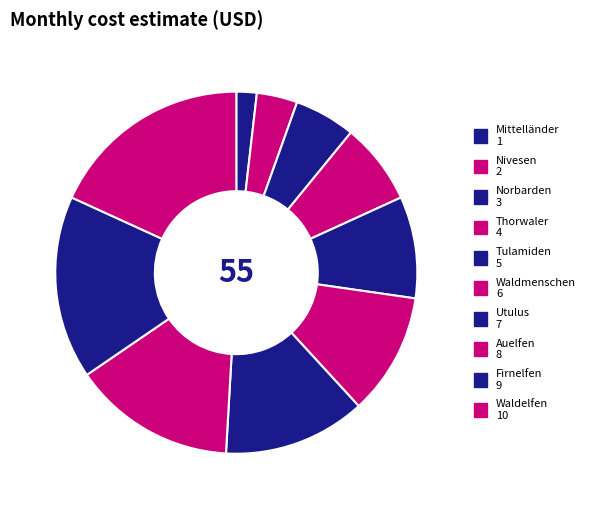

What percentage do Utulus and Waldelfen together represent?

30.9%